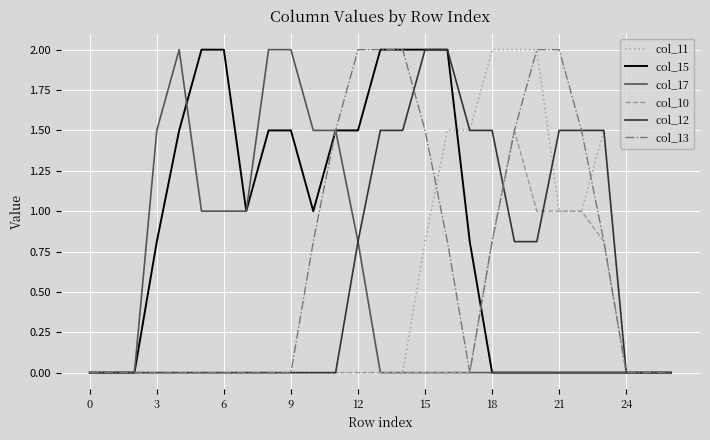

How many distinct data groups are displayed?

6